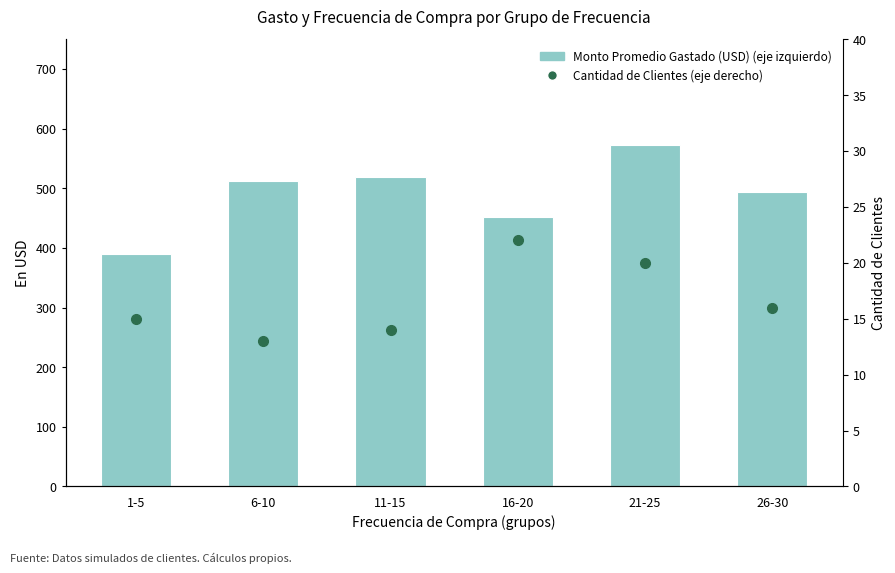

What is the difference between the second highest and second lowest values in the Monto Promedio Gastado (USD) (eje izquierdo) series?

66.7